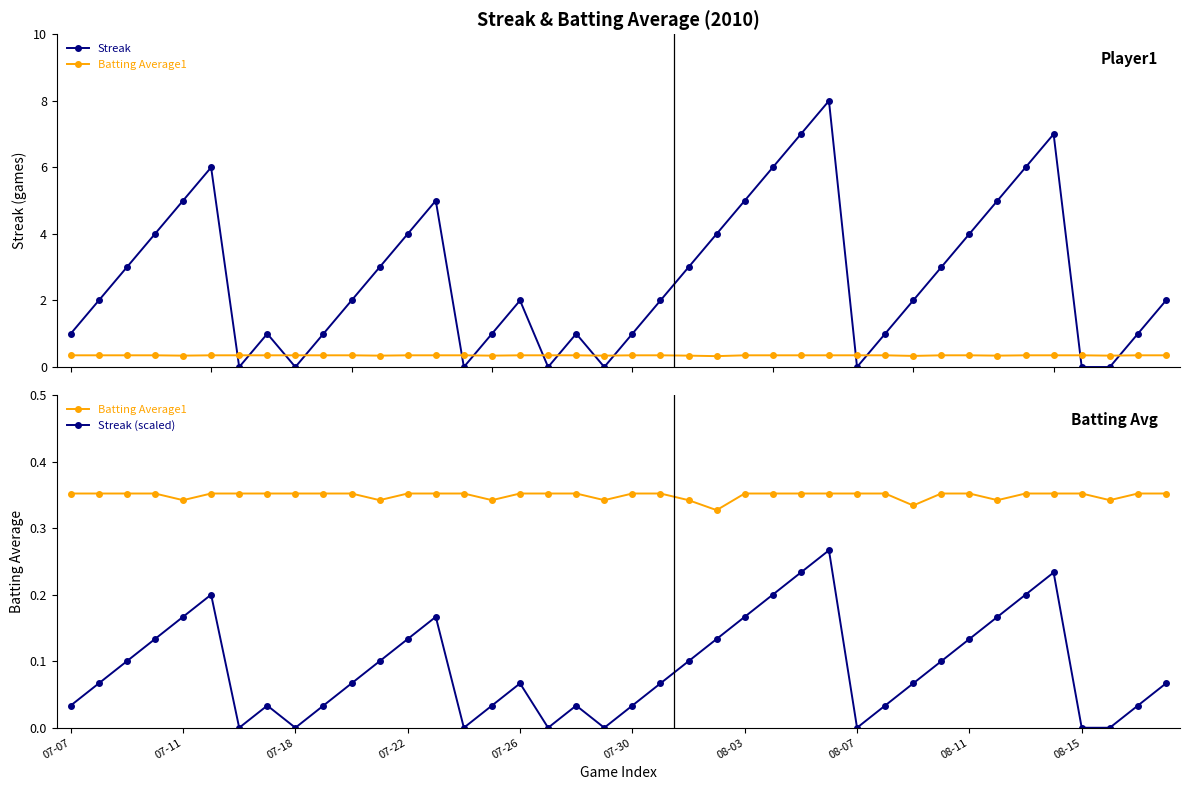

True or false: Batting Average1 has more than 1 interior local peaks.

False